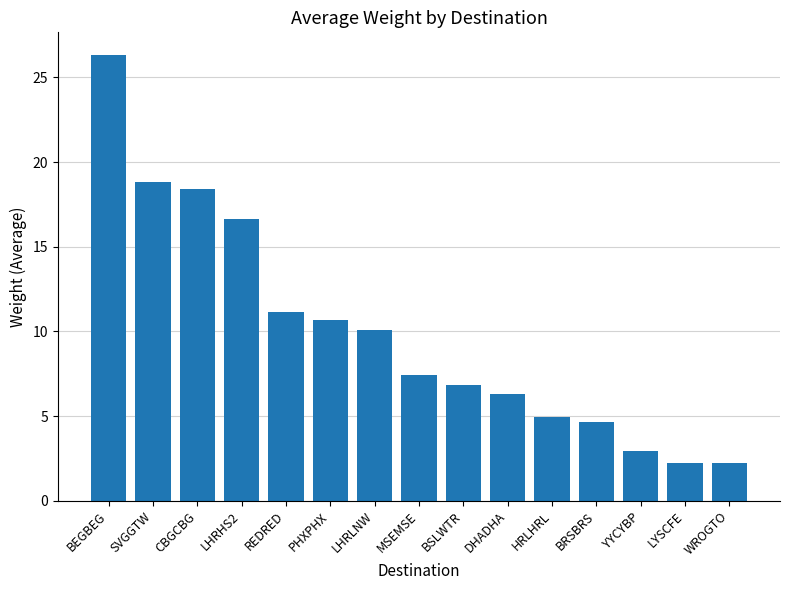

What value does the data have at PHXPHX?

10.7